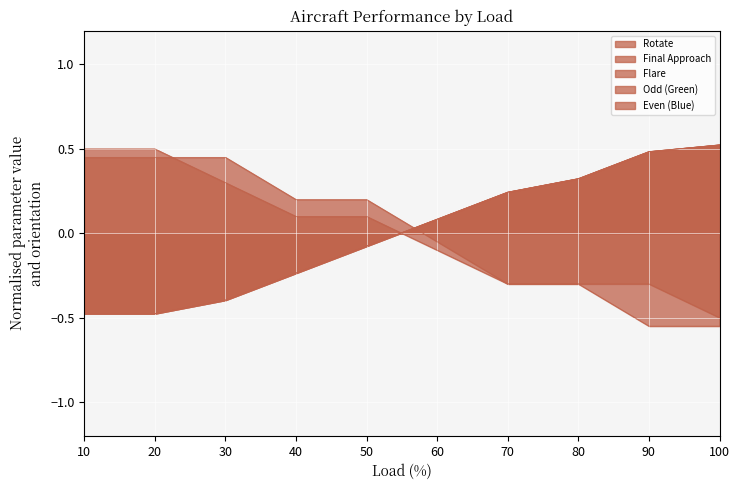

How many values in the Odd (Green) series exceed 0?

5